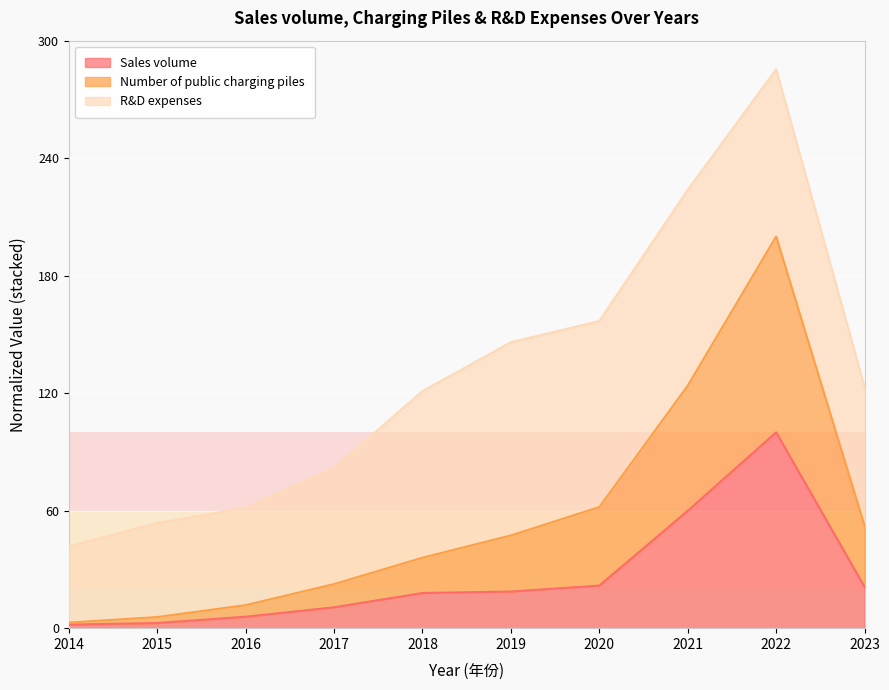

What is the highest value of the Number of public charging piles series?

200.0